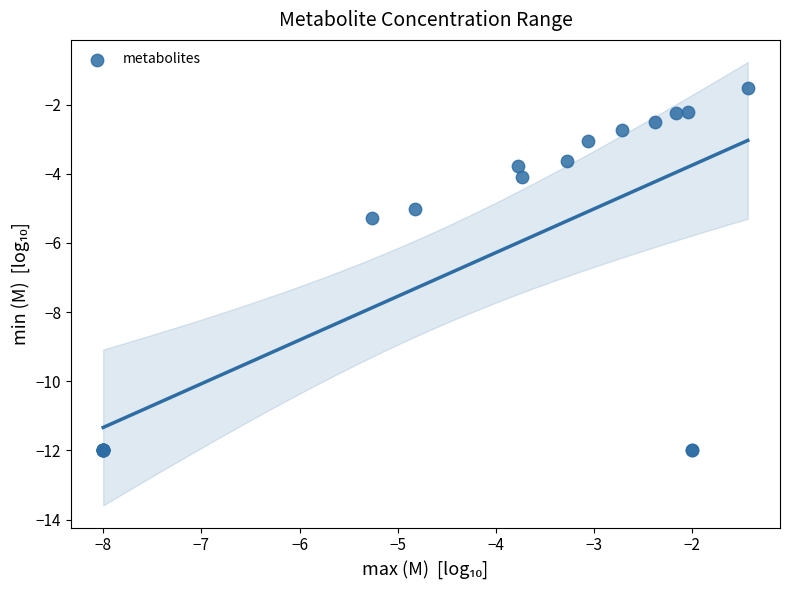

What Y value in the scatter plot is closest to -6?

-5.3